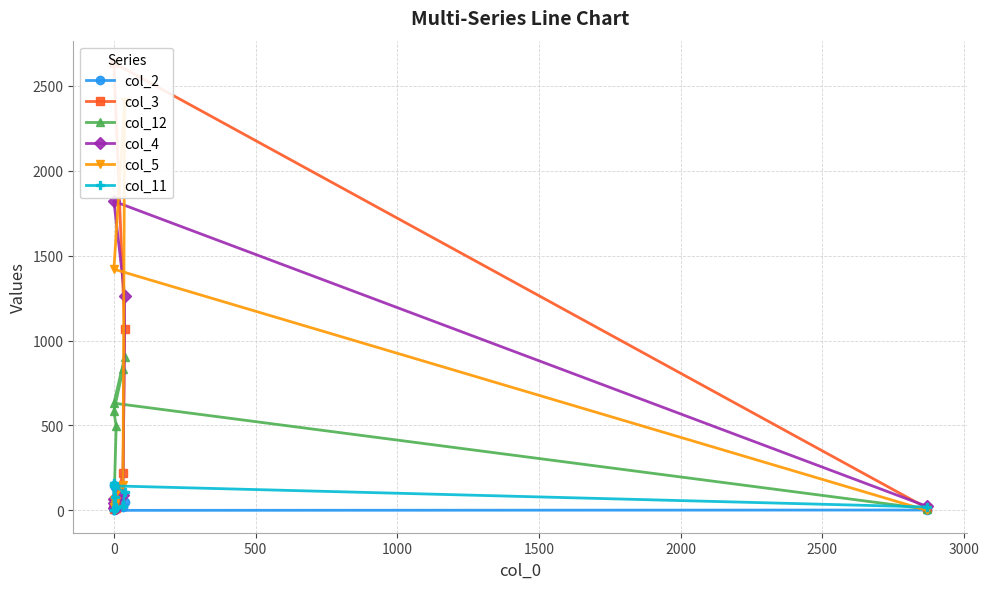

List the series in order of their peak value, highest first.

col_3, col_5, col_4, col_12, col_11, col_2